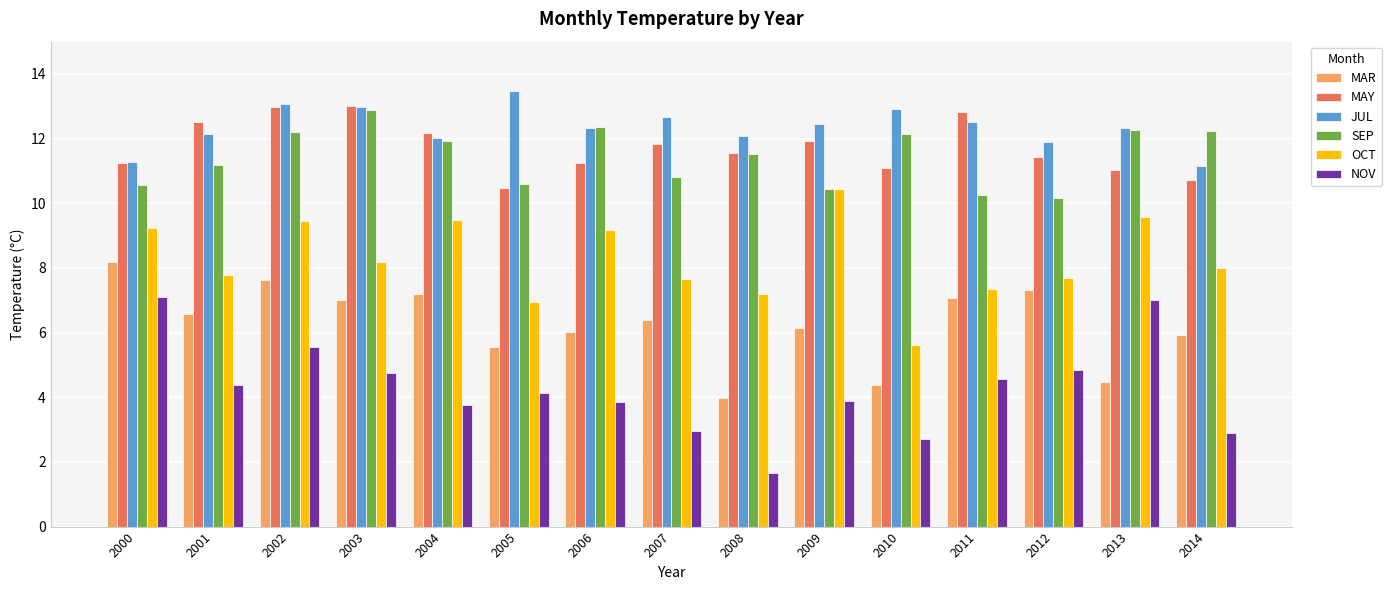

Which series changed the most between 2000 and 2010?

NOV